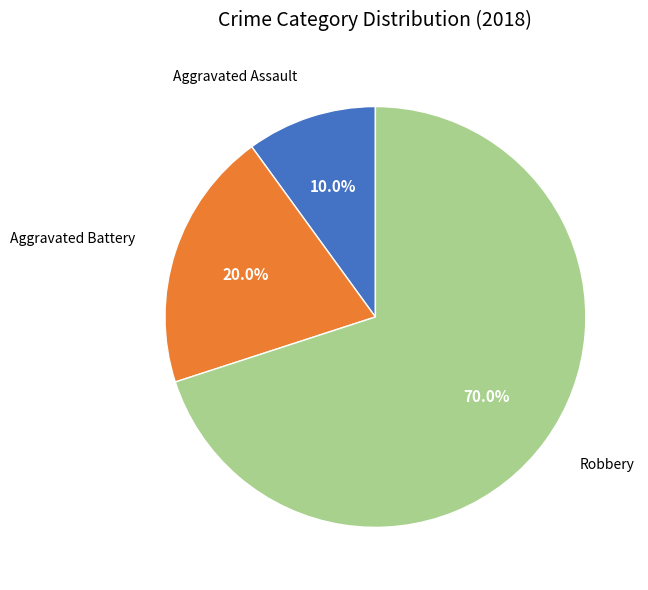

How many segments does this pie chart have?

3